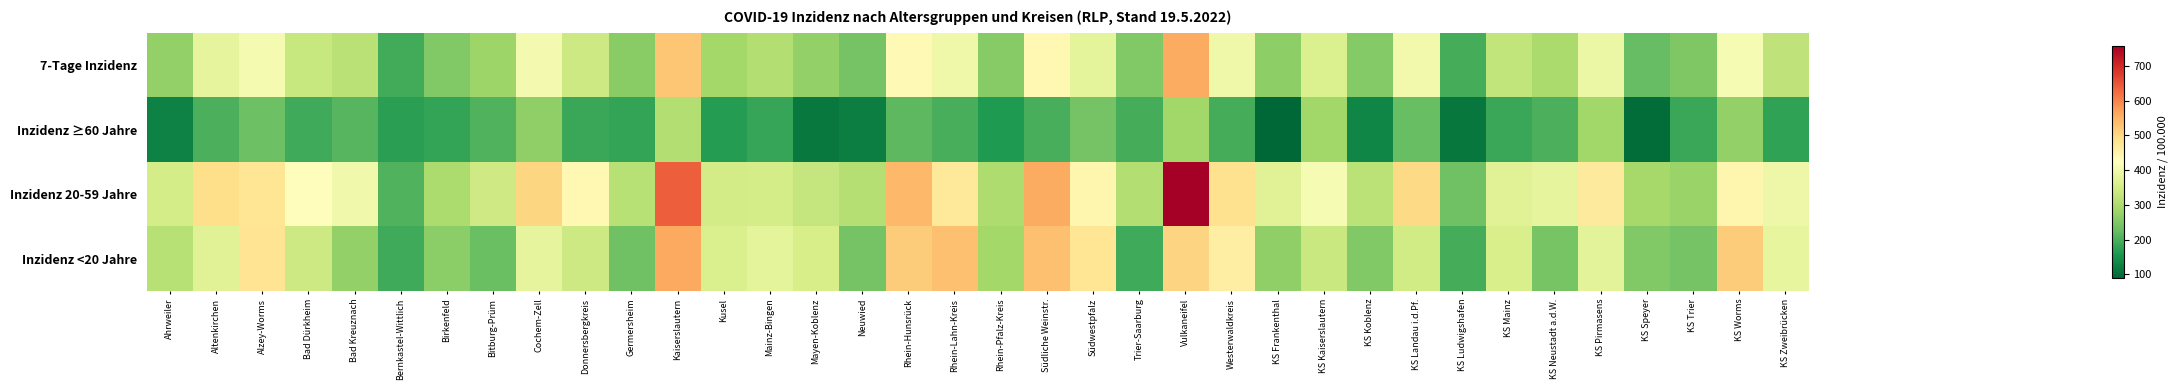

List the series in order of their peak value, lowest first.

Inzidenz ≥60 Jahre, 7-Tage Inzidenz, Inzidenz <20 Jahre, Inzidenz 20-59 Jahre